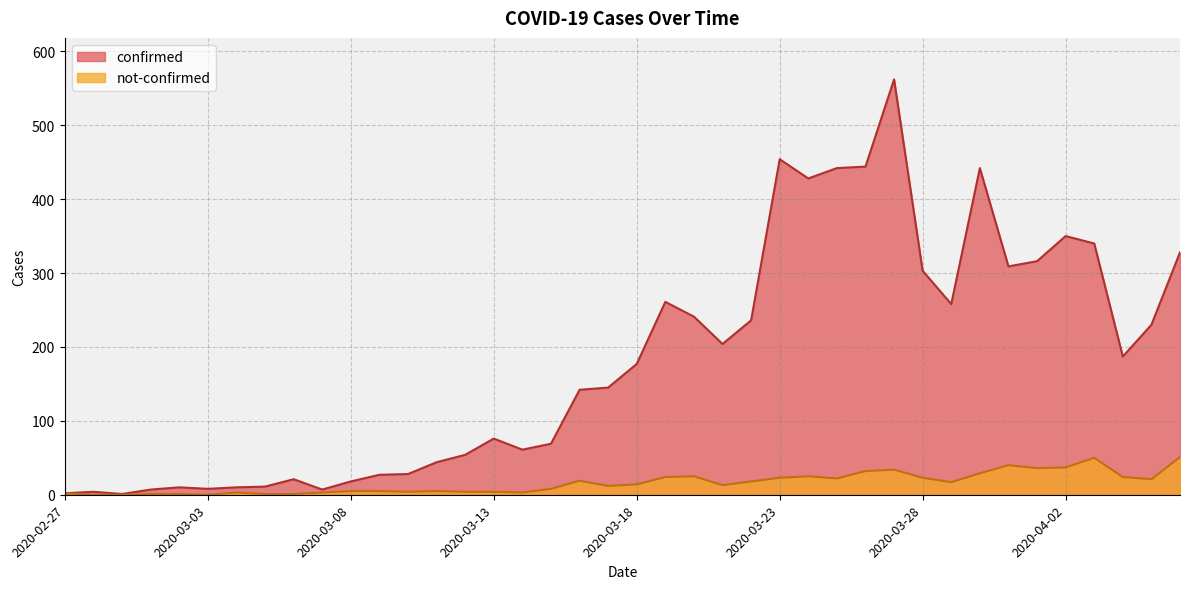

Which series has the largest range (max minus min)?

confirmed